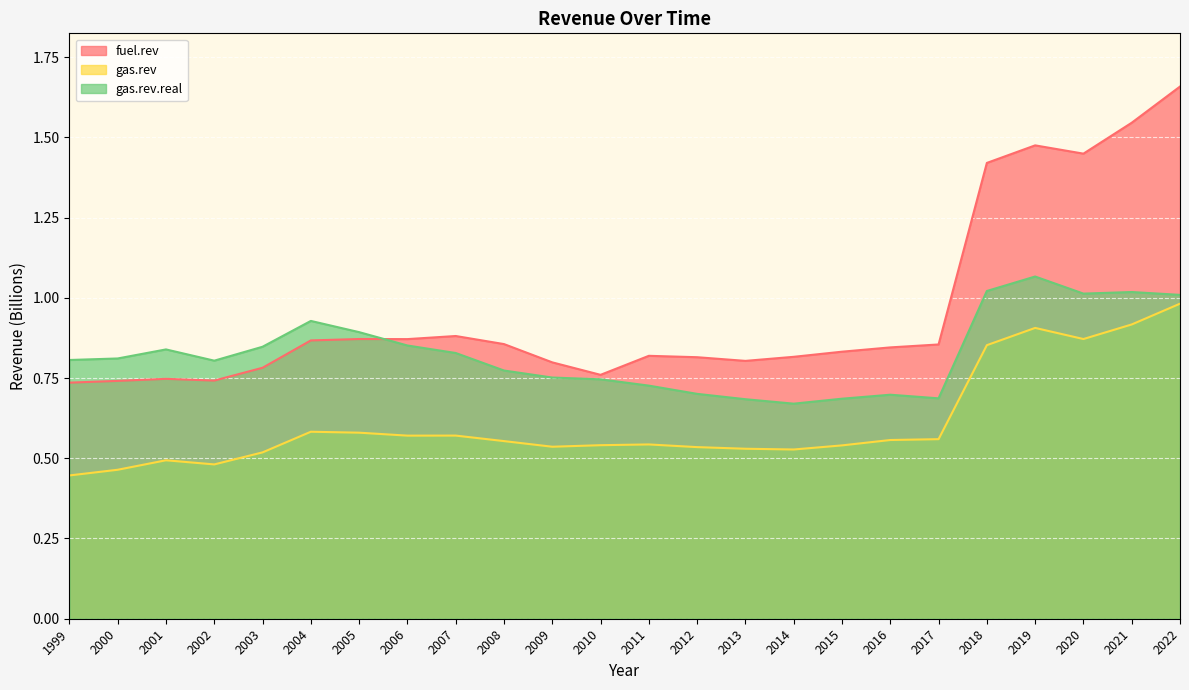

The value of gas.rev at 2011 is 0.3. True or false?

False